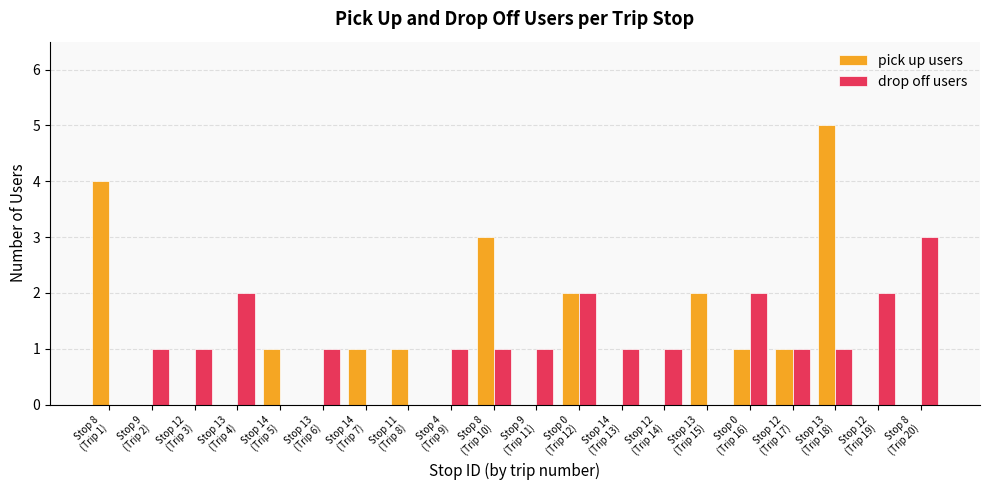

What is the greatest value displayed?

5